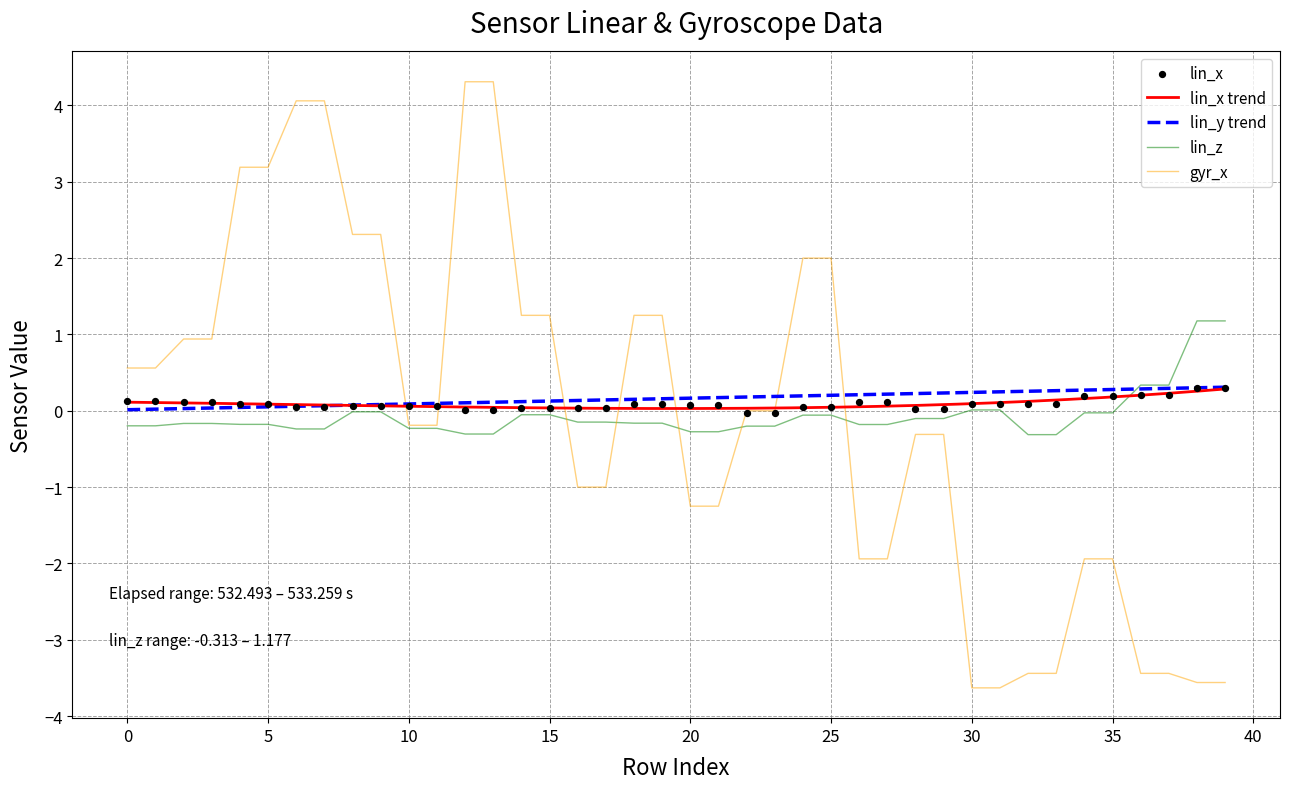

What is the minimum value for lin_z?

-0.3